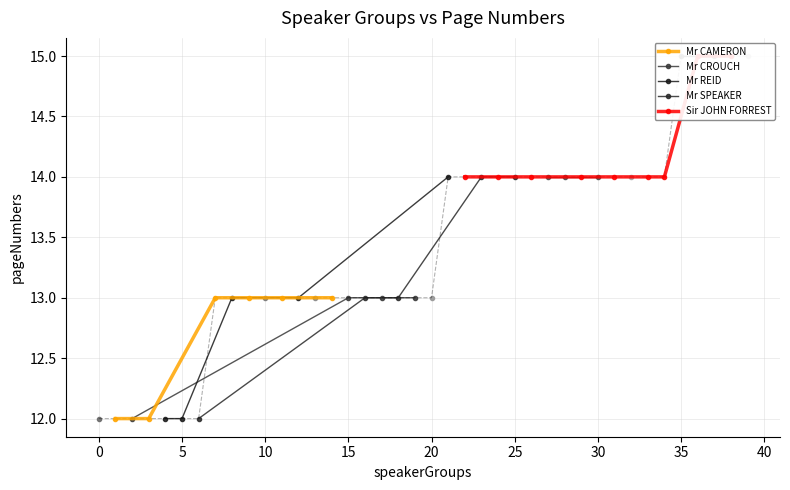

Which has a higher value, 34 or 37?

37